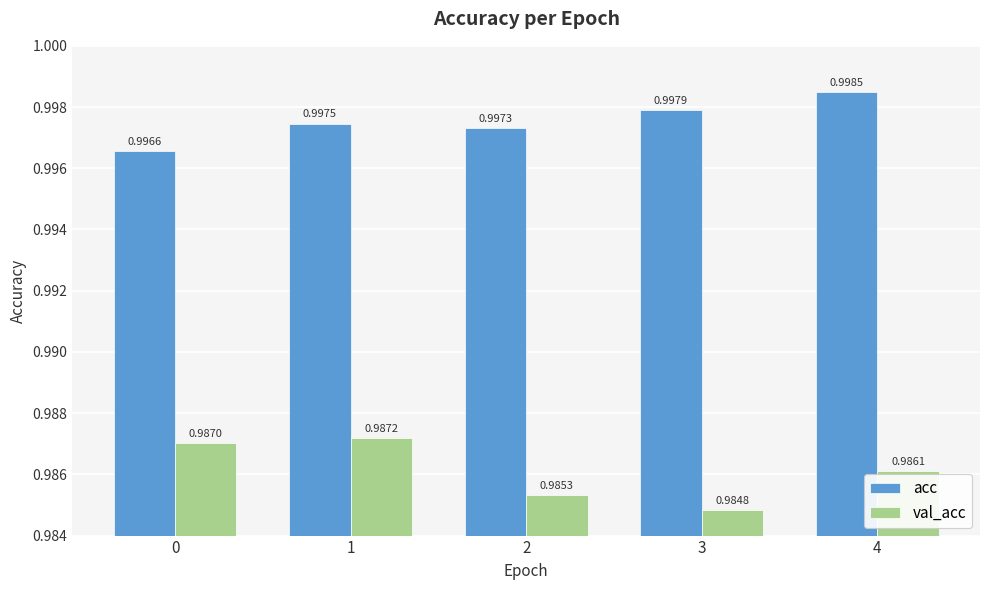

List the series in order of their peak value, lowest first.

val_acc, acc